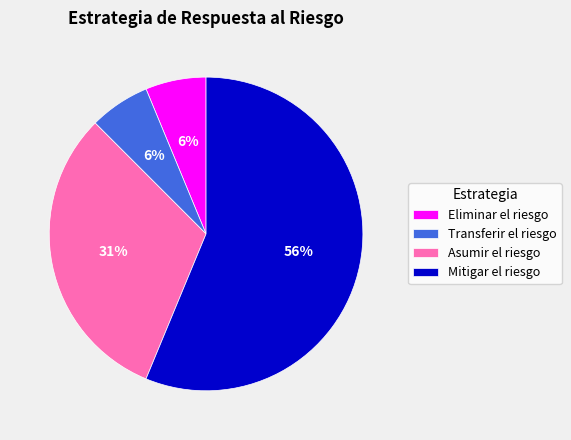

Is the sum of Eliminar el riesgo and Transferir el riesgo greater than half?

No